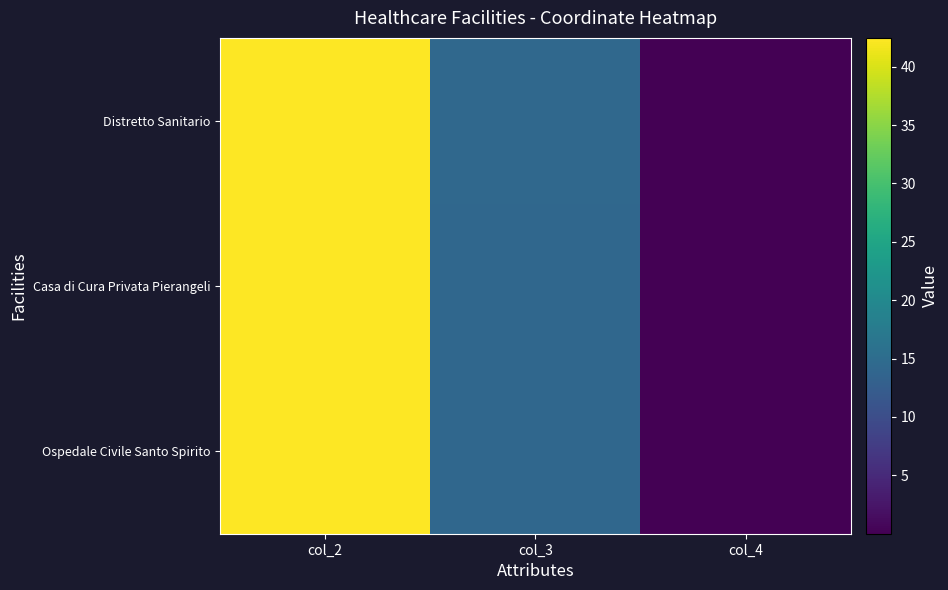

Reading left to right, list all the values displayed in this chart.

Ospedale Civile Santo Spirito: col_2=42.5	col_3=14.2	col_4=0.0
Casa di Cura Privata Pierangeli: col_2=42.5	col_3=14.2	col_4=0.0
Distretto Sanitario: col_2=42.4	col_3=14.3	col_4=0.0